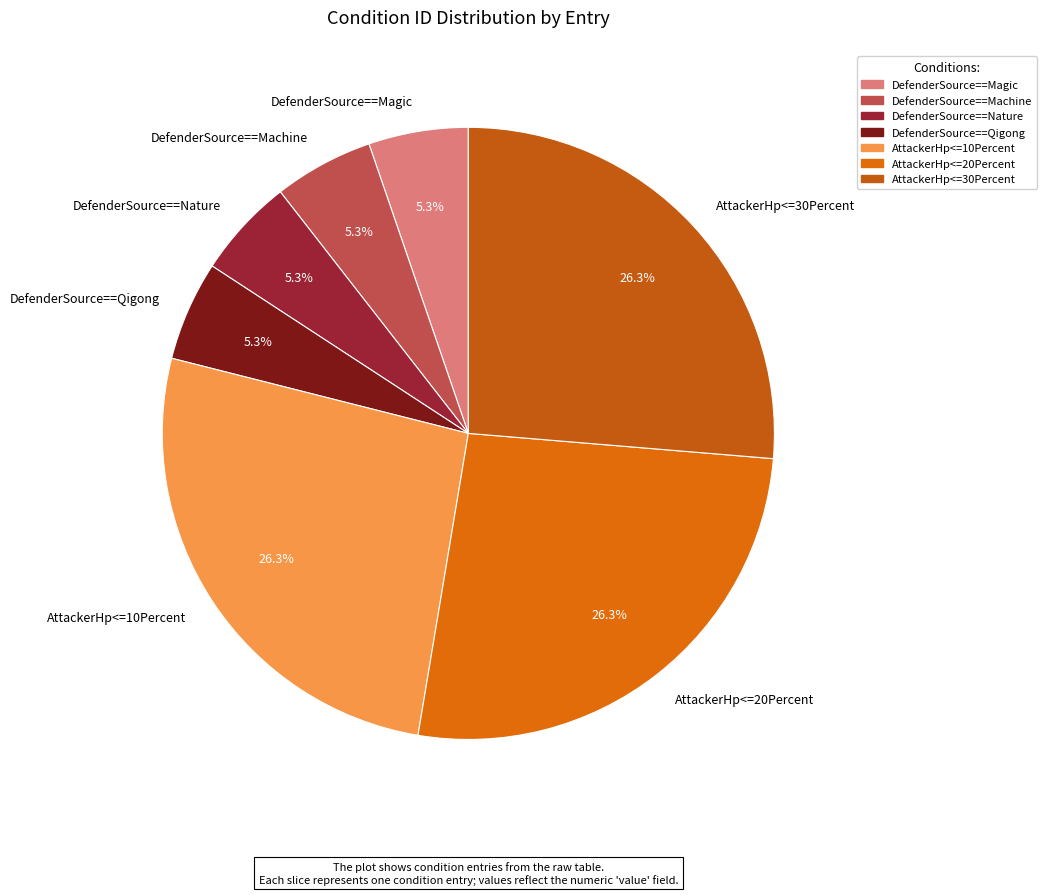

To the nearest percent, what is the average slice percentage?

14%